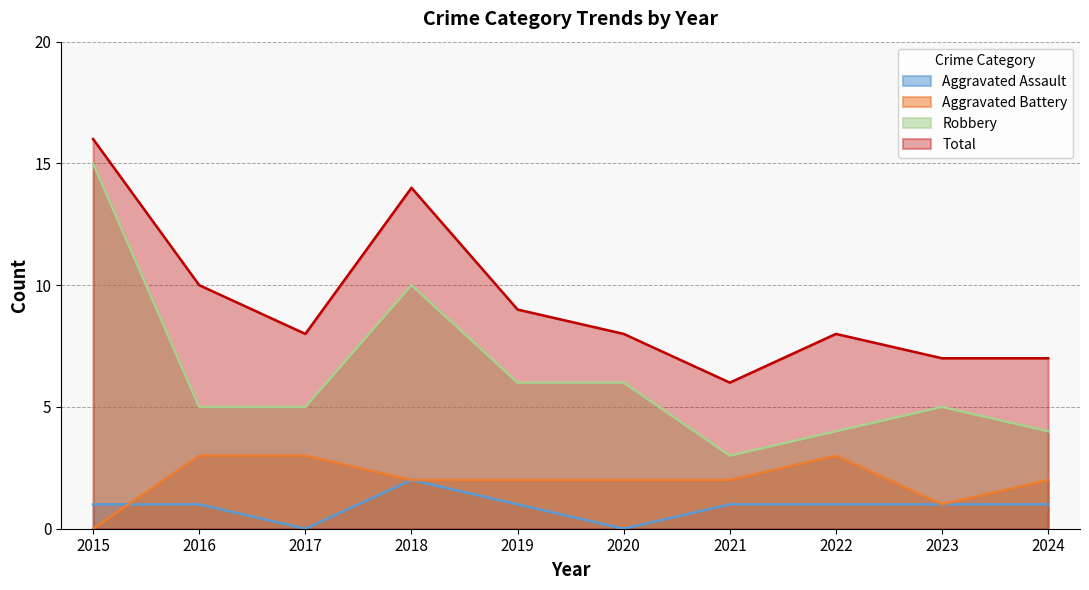

Which series changed the most between 2021 and 2022?

Total